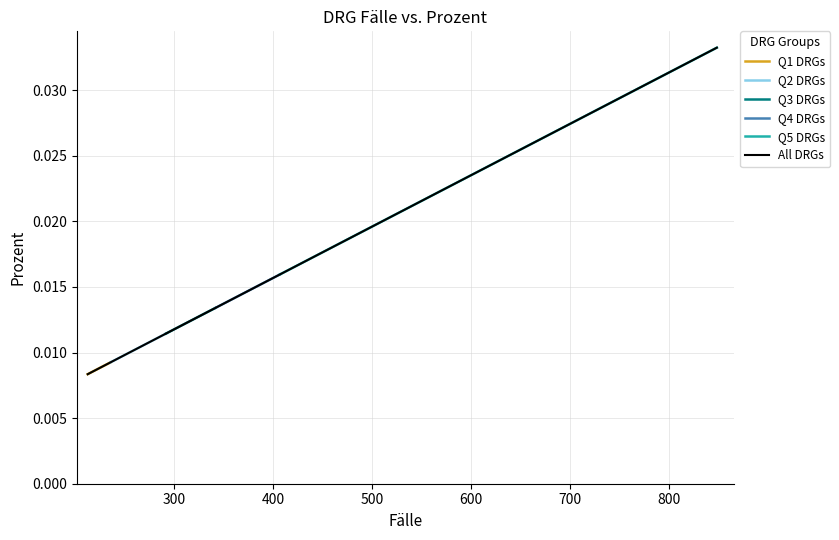

Rank the categories by value from lowest to highest.

213, 215, 217, 221, 236, 240, 259, 265, 292, 298, 310, 332, 342, 347, 351, 381, 407, 410, 618, 848